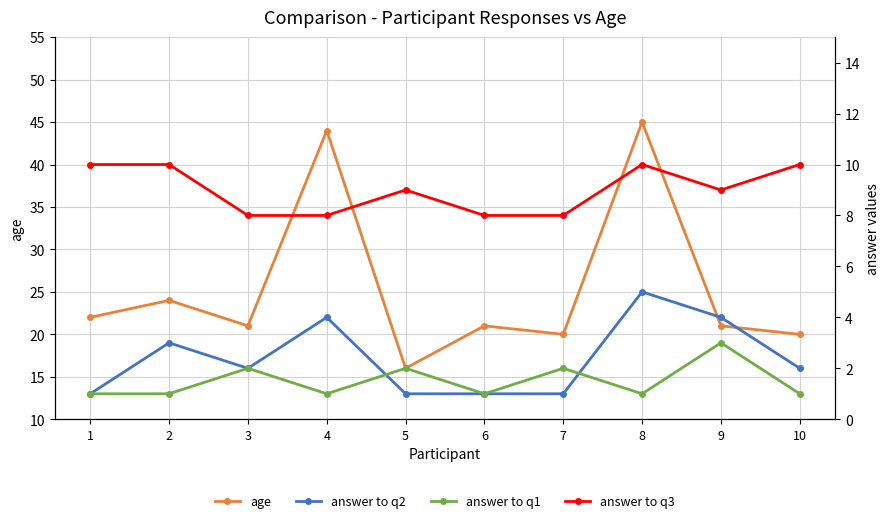

What is the smallest value displayed?

1